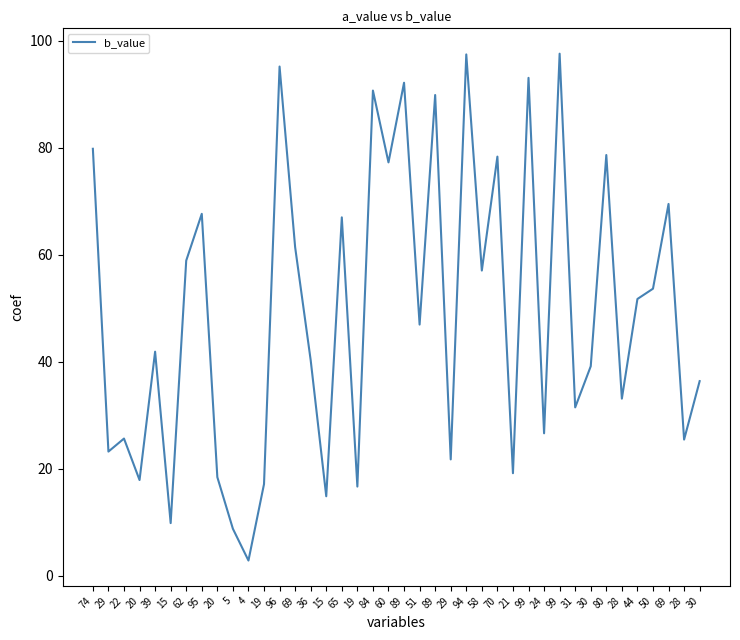

Is this an area chart (filled region under the line)?

No